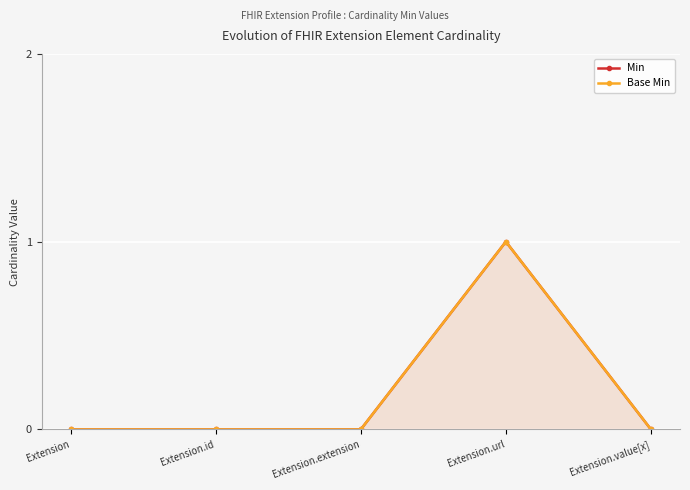

Rank the series by their maximum value, from highest to lowest.

Min, Base Min